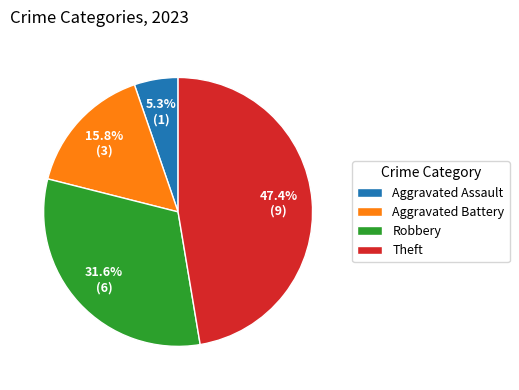

Is there any slice that represents more than half of the pie?

No